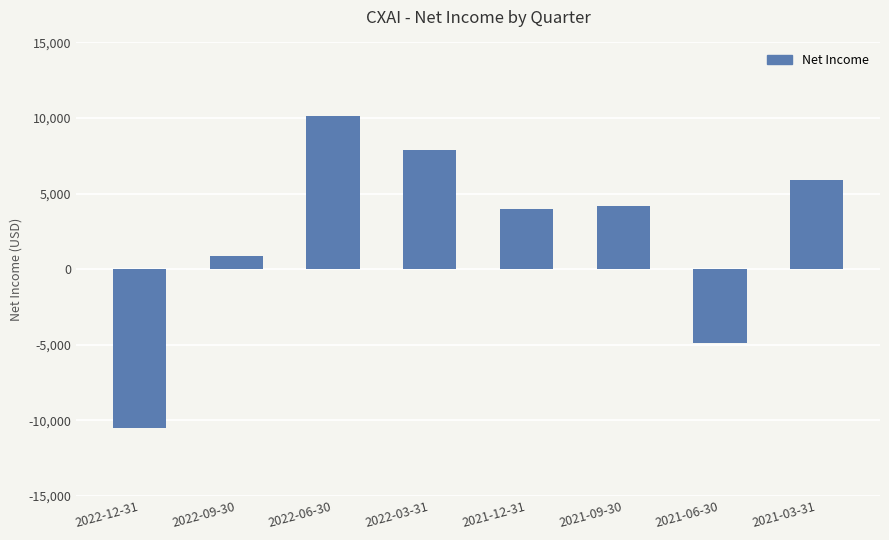

What is the average value?

2200